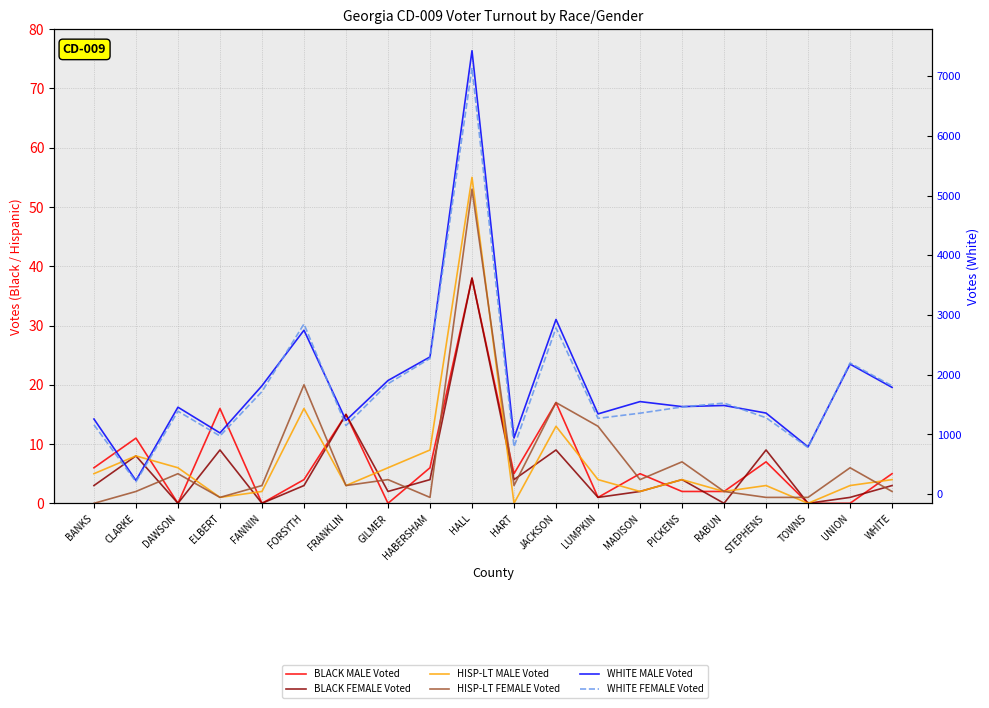

What position from the left is FRANKLIN?

7